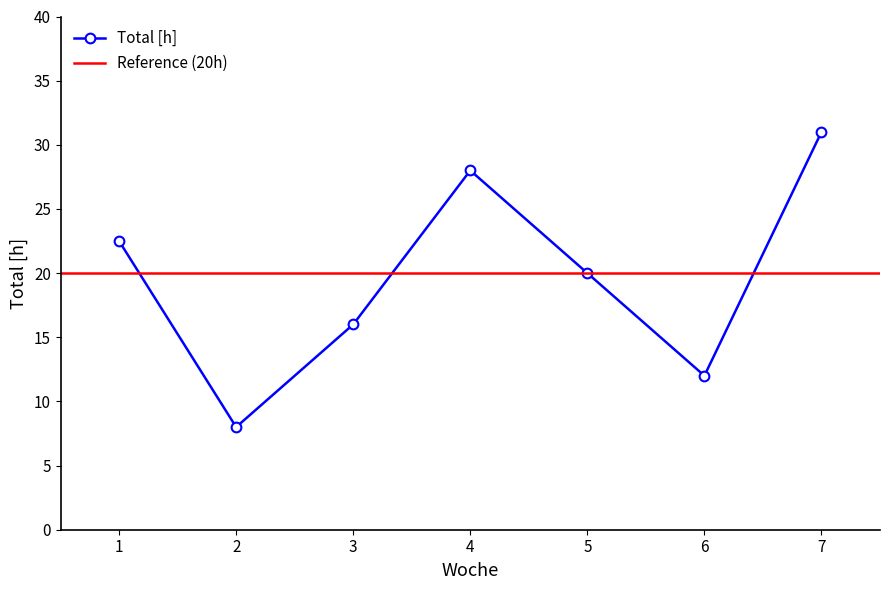

How many values in the Total [h] series are below 20?

3